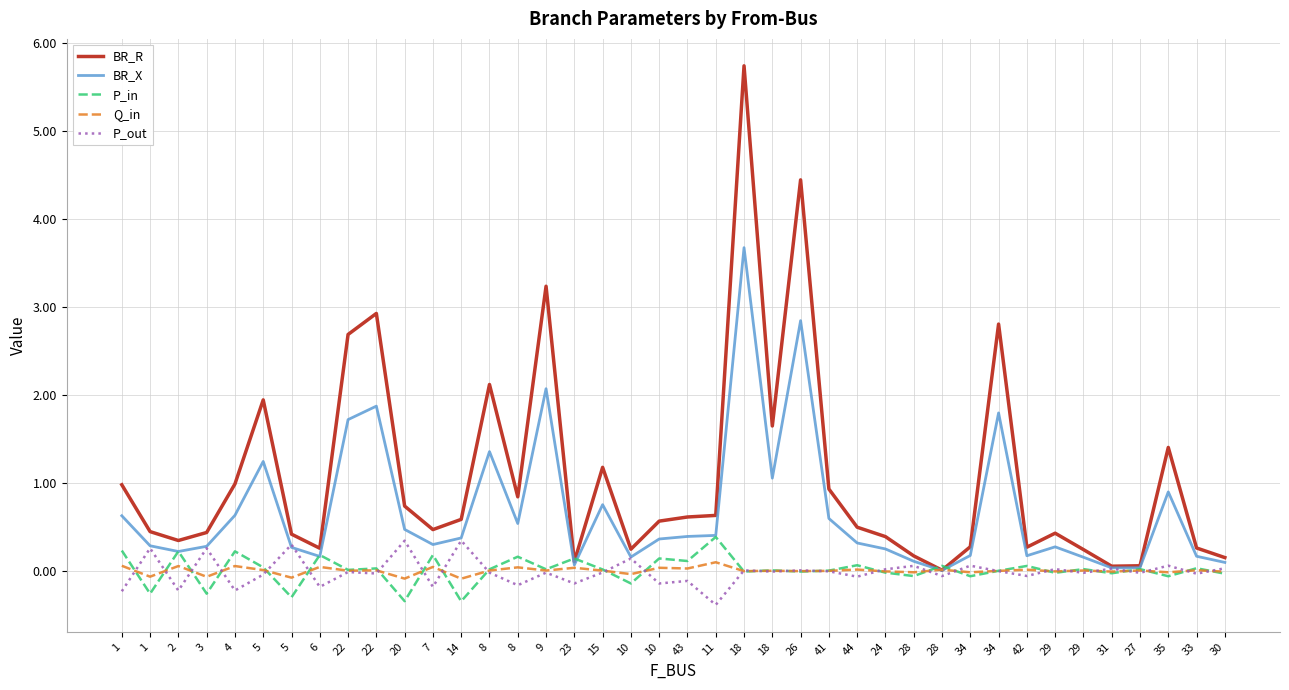

At which category does the chart reach its peak across all series?

18